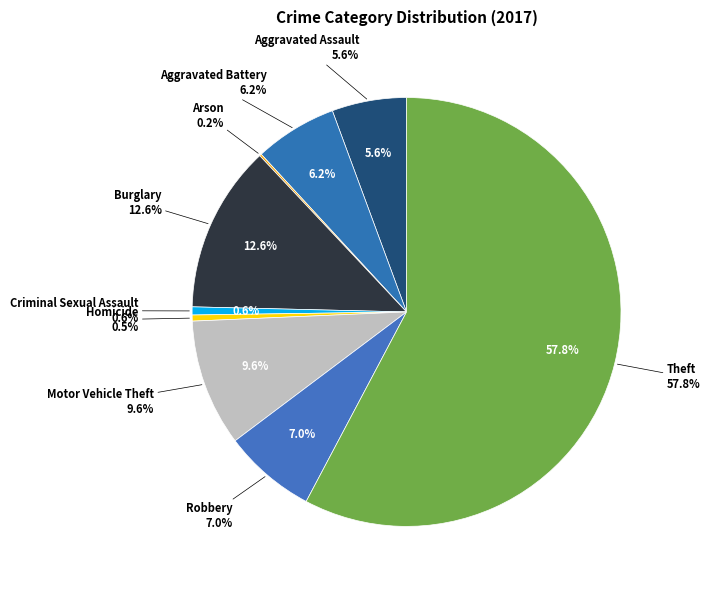

True or false: Burglary accounts for 13% of the total.

True